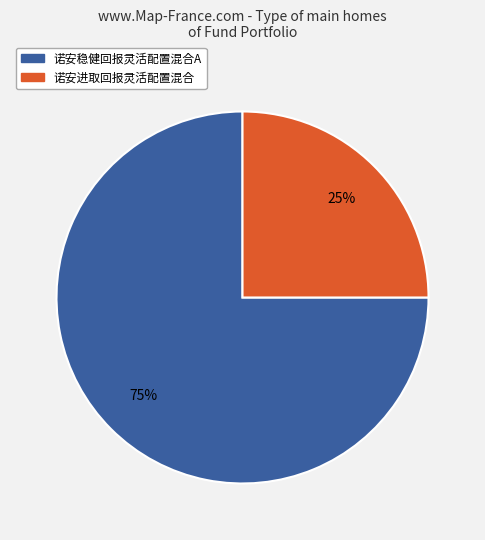

To the nearest percent, what is the average slice percentage?

50%